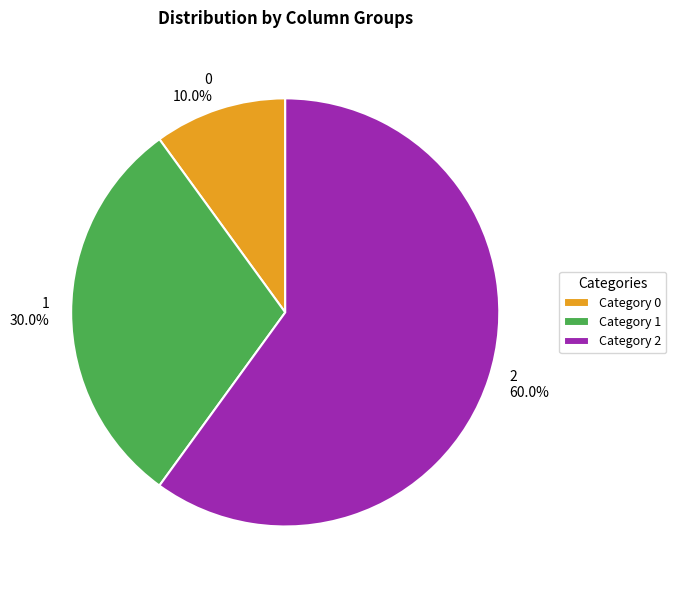

Does any single category account for the majority?

Yes